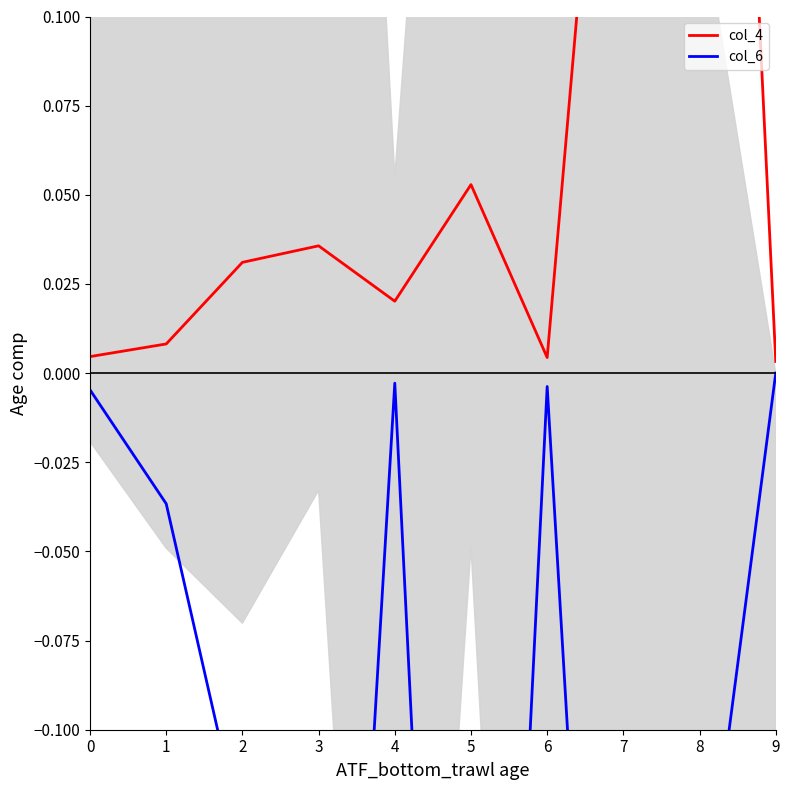

Where is the first local minimum for col_6?

3